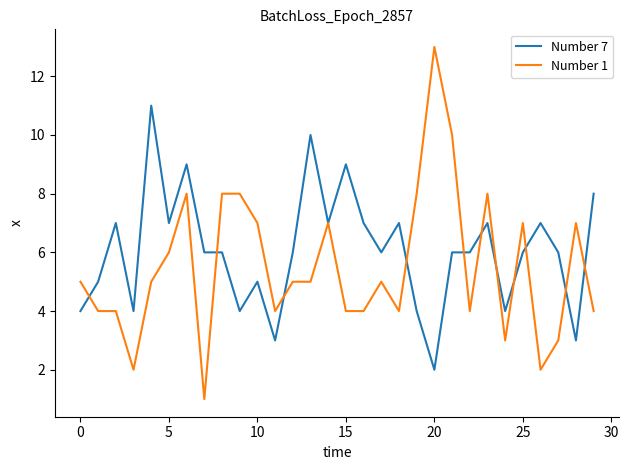

Which series has the largest total across all categories?

Number 7